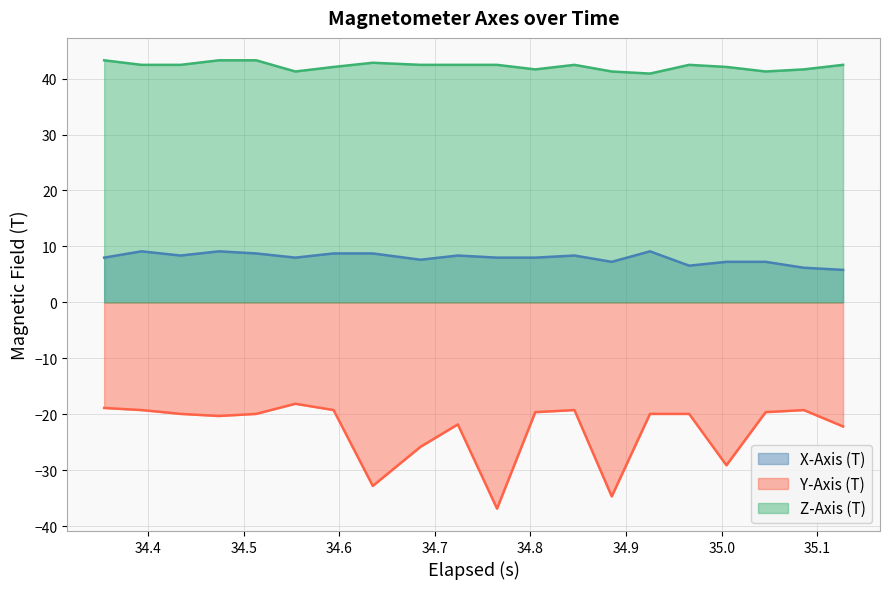

True or false: Z-Axis (T) and X-Axis (T) cross at least once.

False